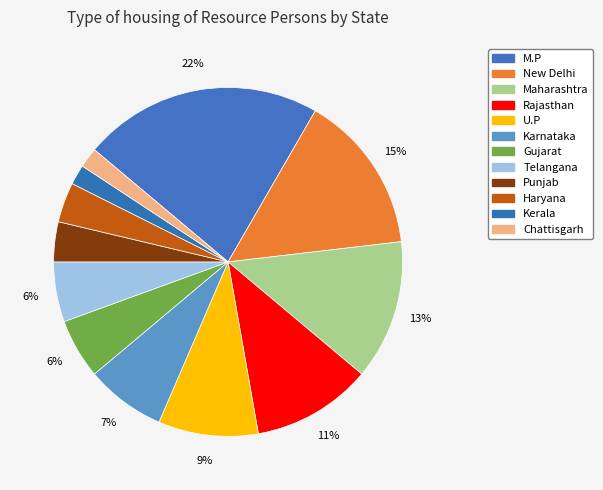

Which slice is the smallest?

Kerala